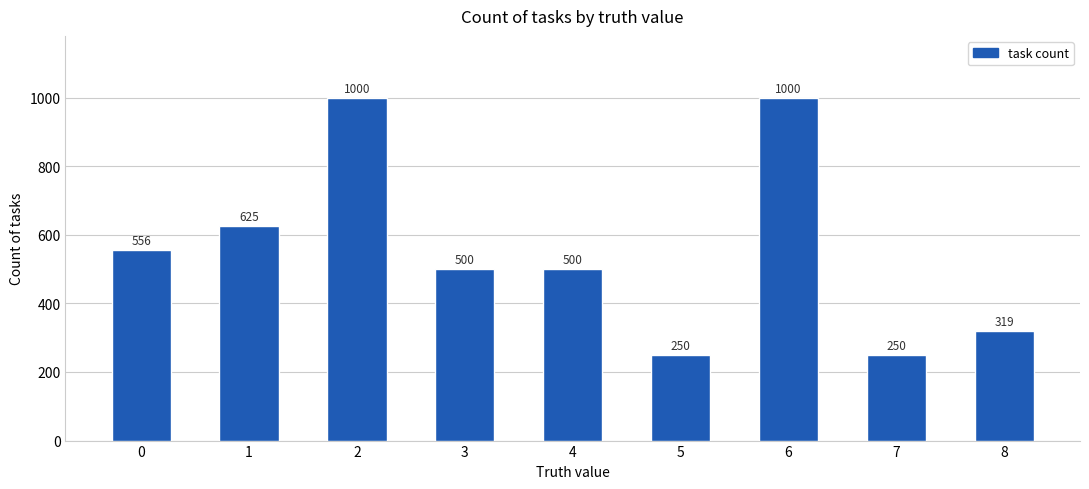

What value does the data have at 7?

250